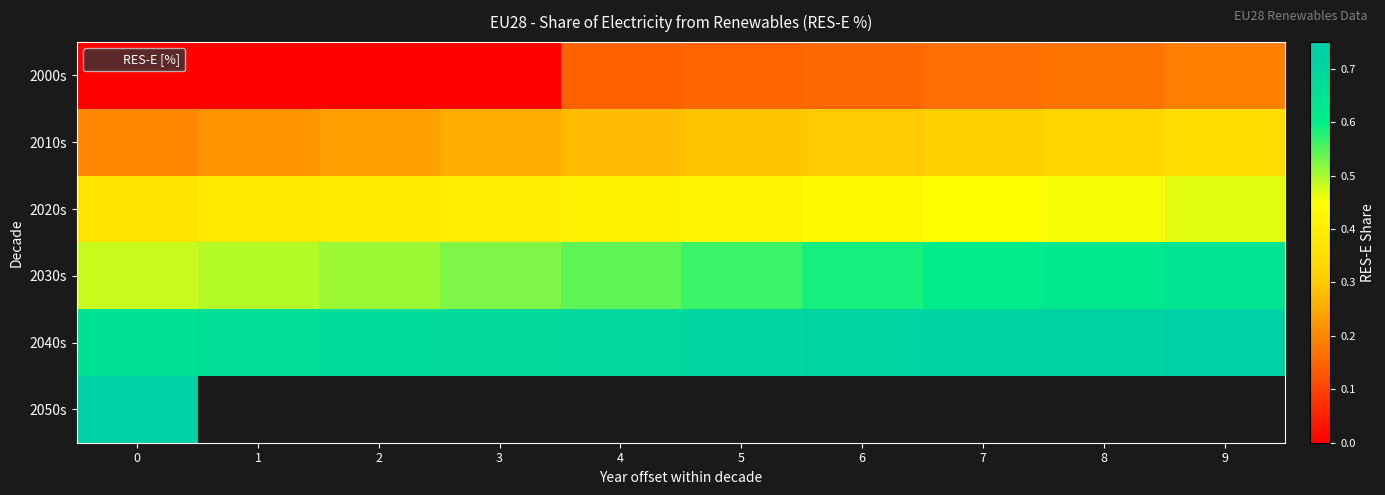

Read the 2030s value at 9.

0.6